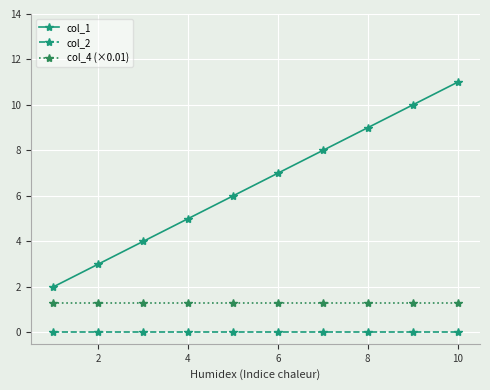

What is the maximum value shown in the chart?

11.0